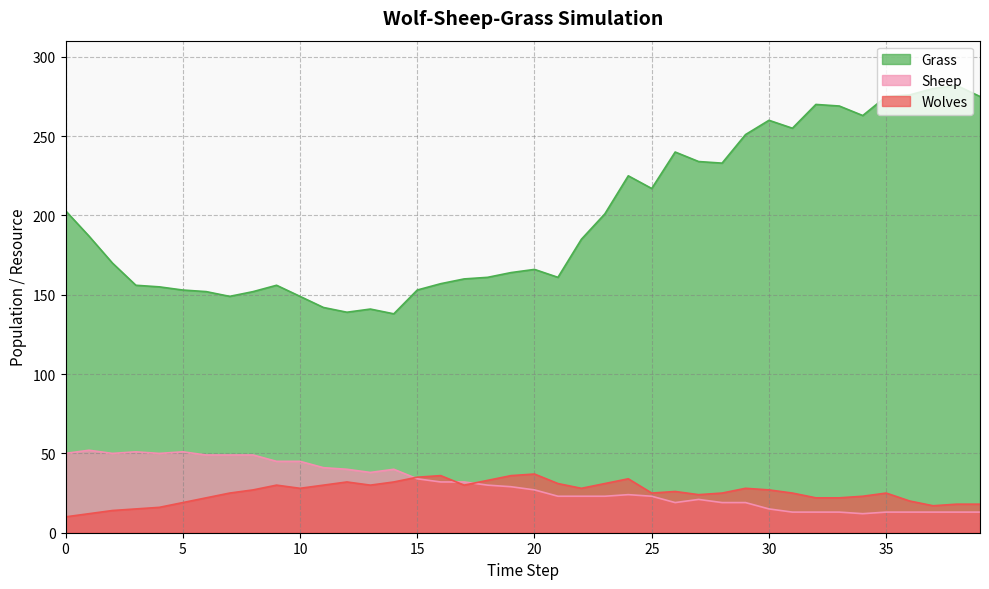

Rank the series by their maximum value, from lowest to highest.

Wolves, Sheep, Grass